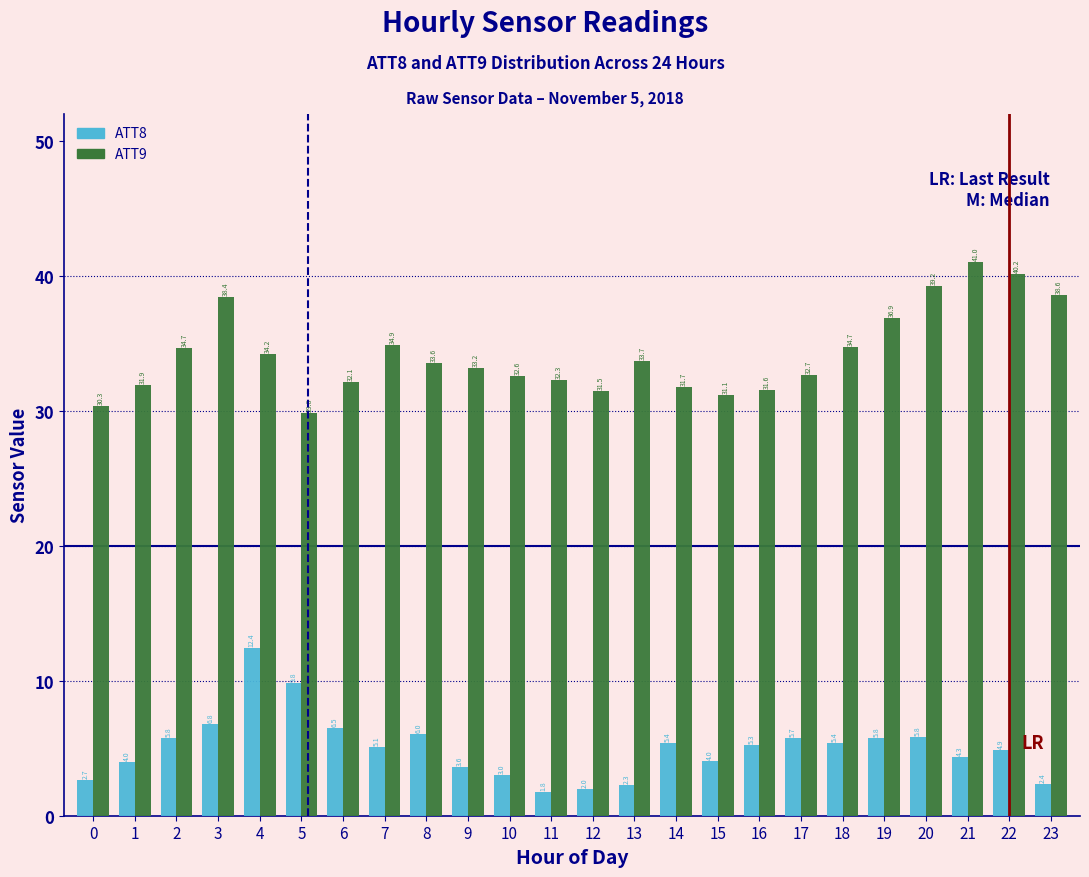

Reading left to right, what are all the values shown in this chart?

ATT8: 2.7	4.0	5.8	6.8	12.4	9.8	6.5	5.1	6.0	3.6	3.0	1.8	2.0	2.3	5.4	4.0	5.3	5.7	5.4	5.8	5.8	4.3	4.9	2.4
ATT9: 30.3	31.9	34.7	38.4	34.2	29.8	32.1	34.9	33.6	33.2	32.6	32.3	31.5	33.7	31.7	31.1	31.6	32.7	34.7	36.9	39.2	41.0	40.2	38.6